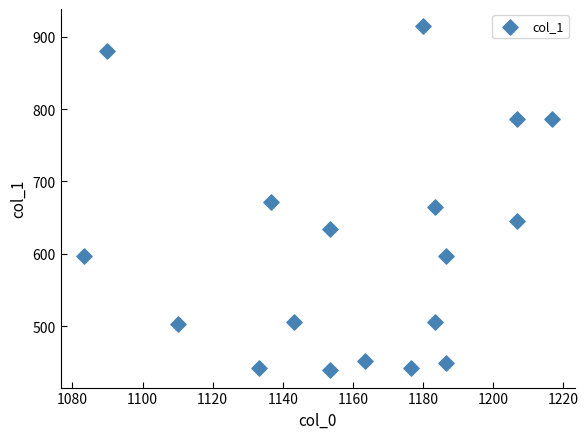

What is the range of X values (max minus min)?

133.3